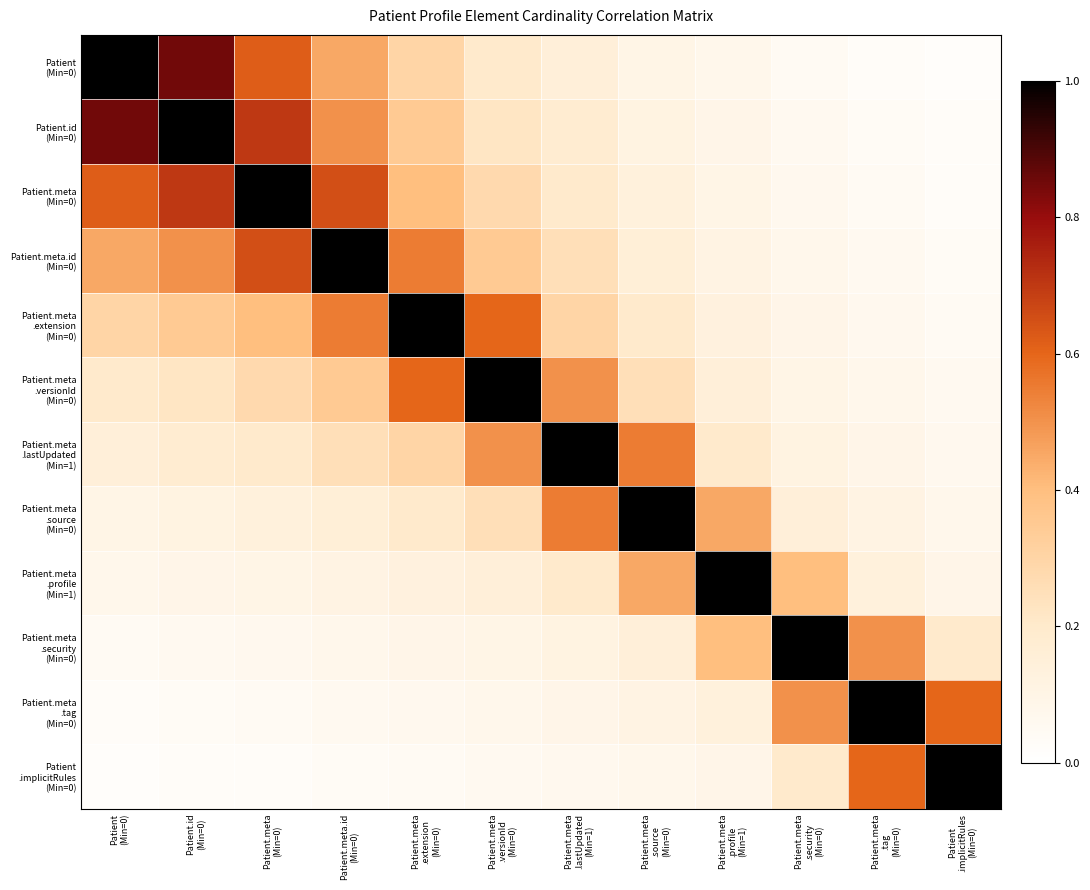

At how many categories does at least one series exceed 0?

12